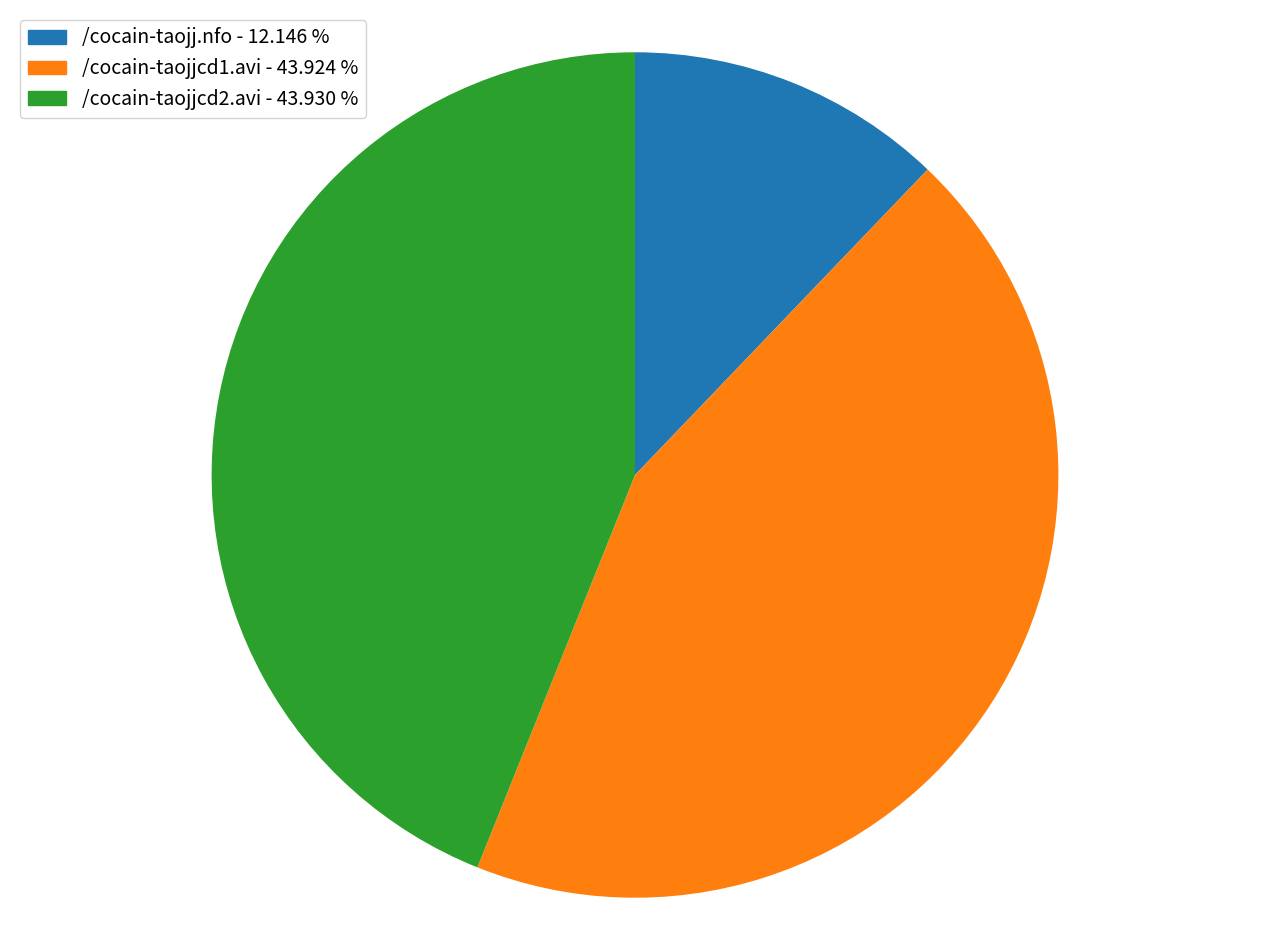

How many slices are in this pie chart?

3